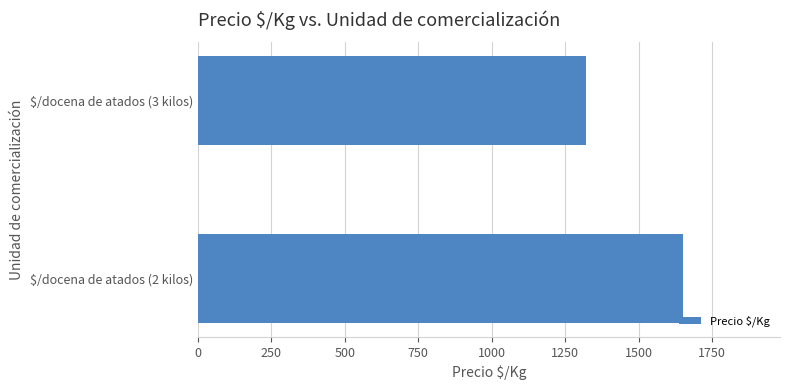

List the labels in order of value, smallest first.

$/docena de atados (3 kilos), $/docena de atados (2 kilos)